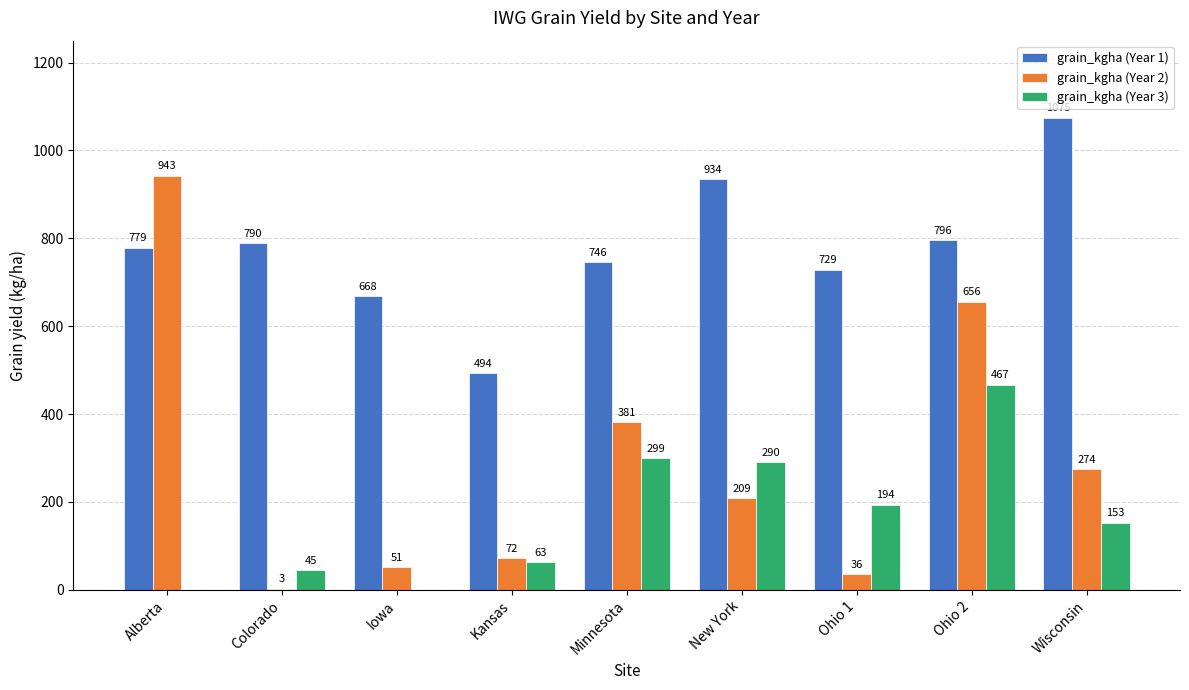

Reading left to right, transcribe all the data shown in this chart.

grain_kgha (Year 1): Alberta=779	Colorado=790	Iowa=668	Kansas=494	Minnesota=746	New York=934	Ohio 1=729	Ohio 2=796	Wisconsin=1075
grain_kgha (Year 2): Alberta=943	Colorado=3	Iowa=51	Kansas=72	Minnesota=381	New York=209	Ohio 1=36	Ohio 2=656	Wisconsin=274
grain_kgha (Year 3): Alberta=0	Colorado=45	Iowa=0	Kansas=63	Minnesota=299	New York=290	Ohio 1=194	Ohio 2=467	Wisconsin=153